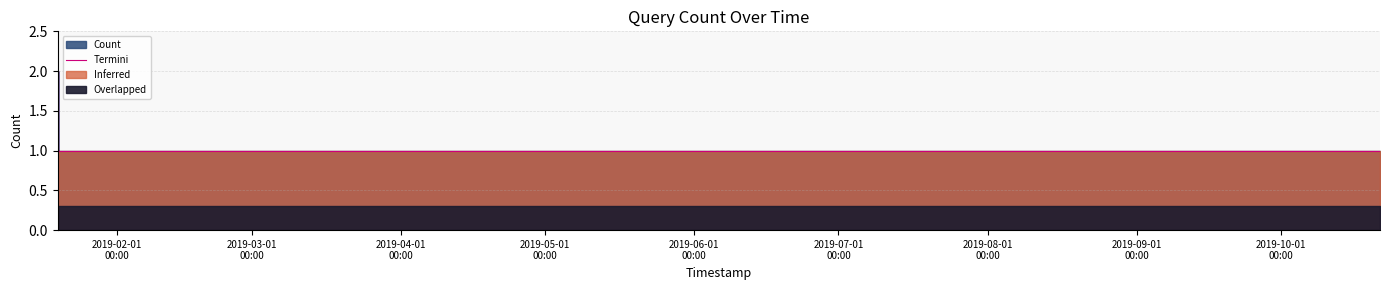

Is it true that the value at 2019-04-01
00:00 is 1?

False